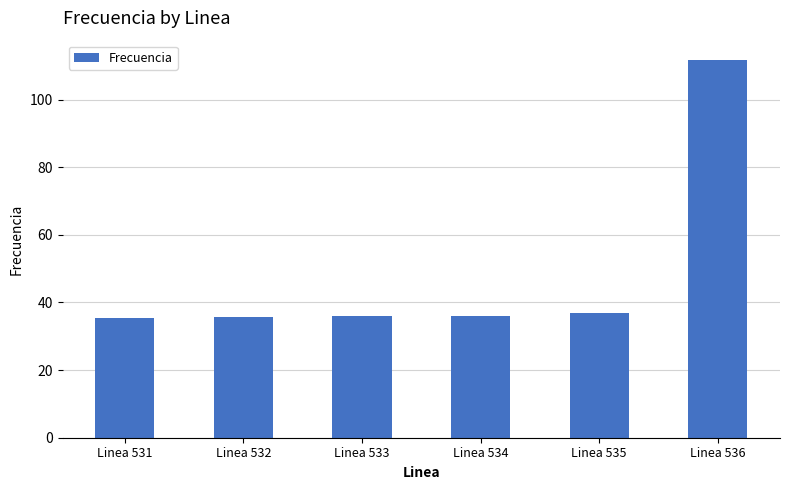

Is it true that the value at Linea 532 is 53.2?

False